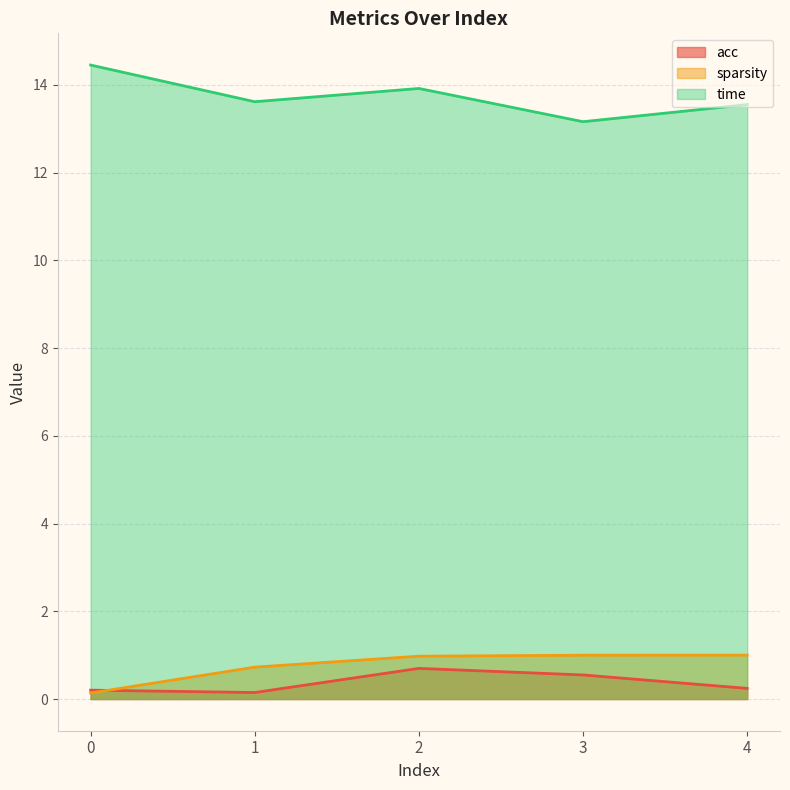

List the labels in order of time value, smallest first.

3, 4, 1, 2, 0